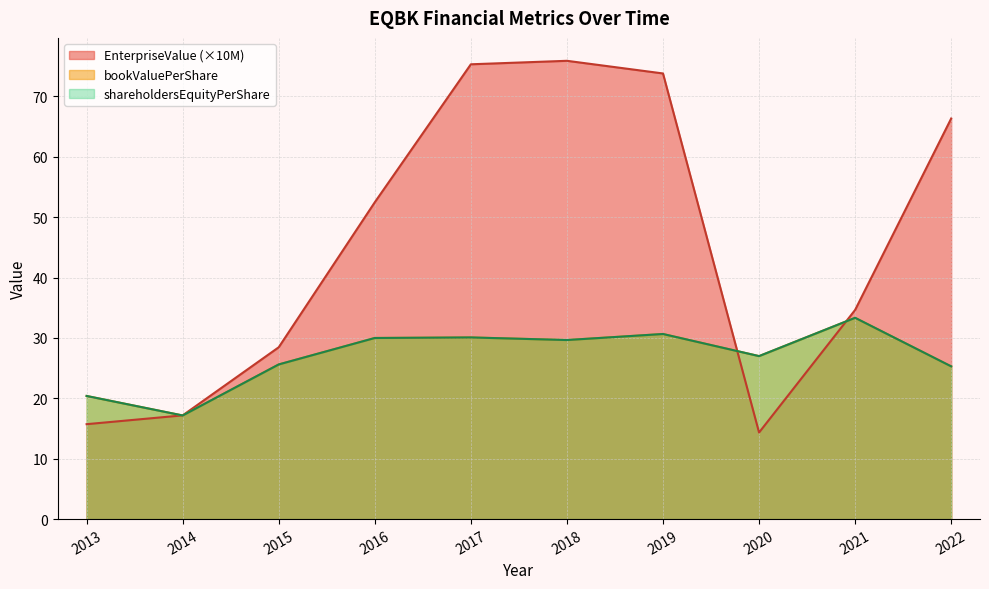

What are all the series names shown in the legend?

EnterpriseValue, bookValuePerShare, shareholdersEquityPerShare